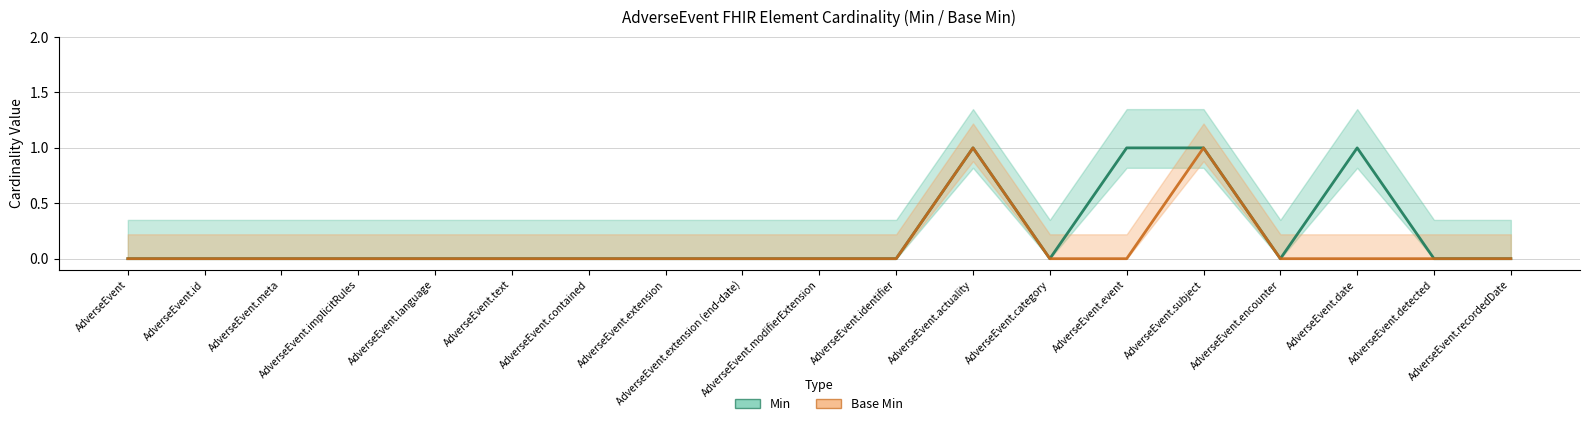

The Min series shows 2 at AdverseEvent.date. True or false?

False